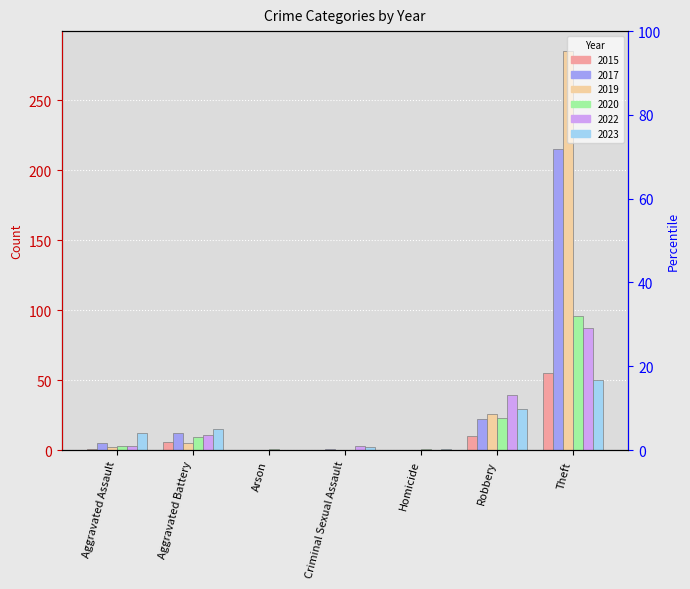

What is the label of the 5th bar from the left?

Homicide